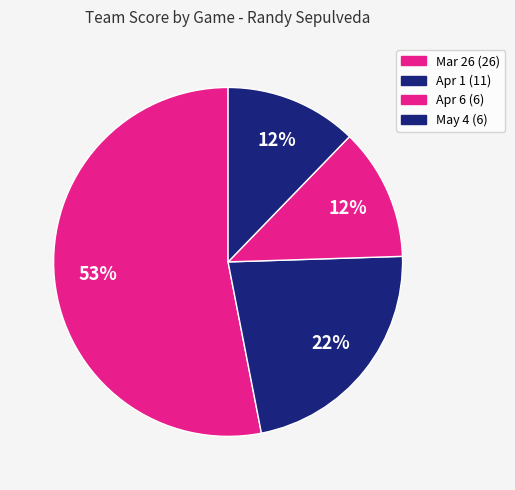

How many segments does this pie chart have?

4